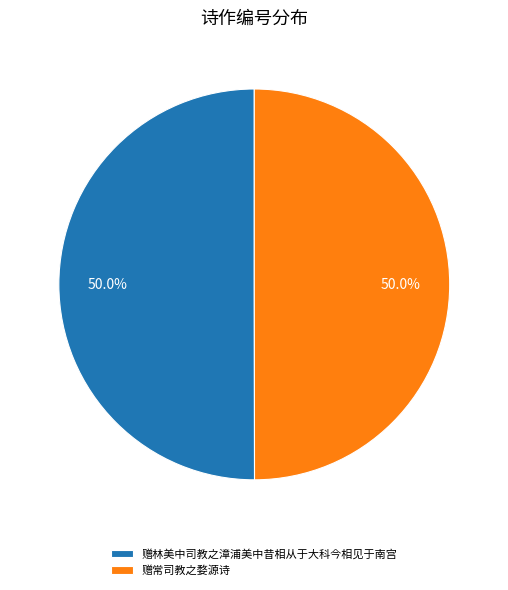

What is the ratio of the value at 赠常司教之婺源诗 to the value at 赠林美中司教之漳浦美中昔相从于大科今相见于南宫?

1.0